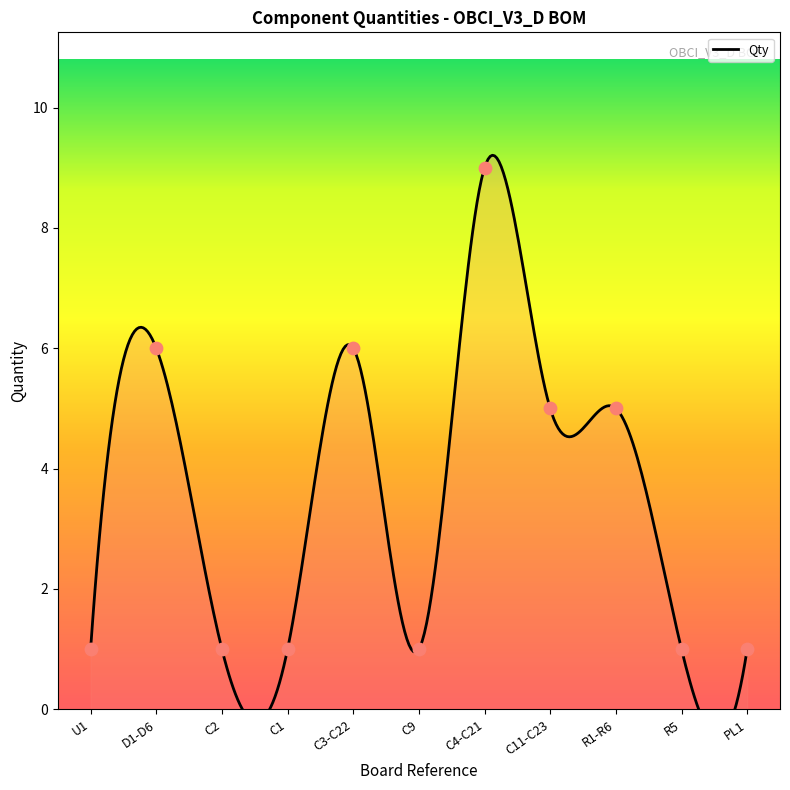

Approximately how many times larger is the value at C1 compared to C11-C23?

0.2